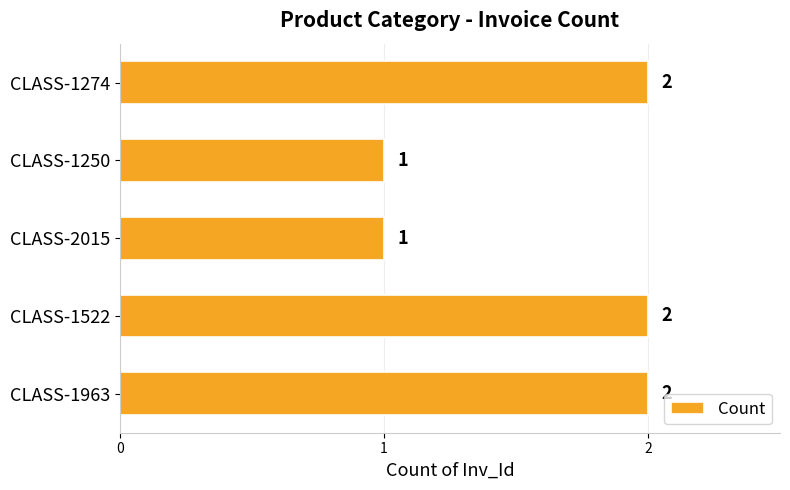

Approximately how many times larger is the value at CLASS-2015 compared to CLASS-1274?

0.5